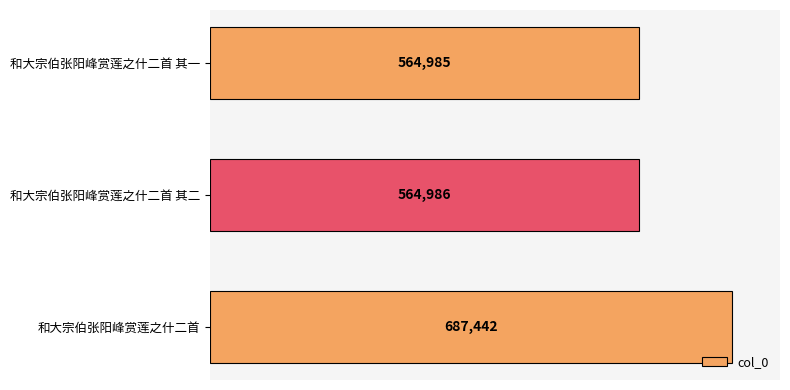

Reading bottom to top, list all the values displayed in this chart.

687442	564986	564985